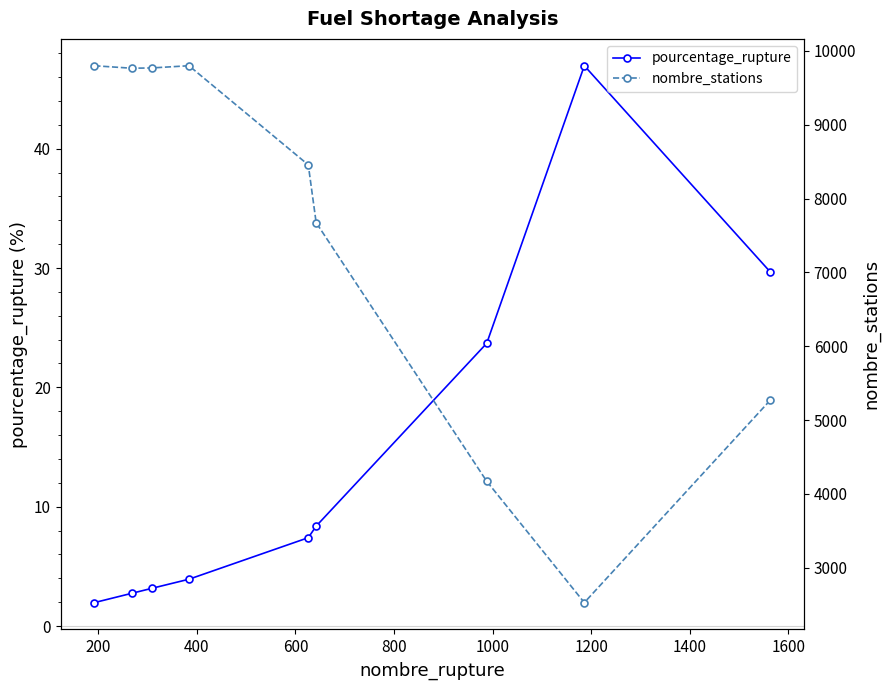

What is the value of the pourcentage_rupture point at the 5th from the left?

7.4